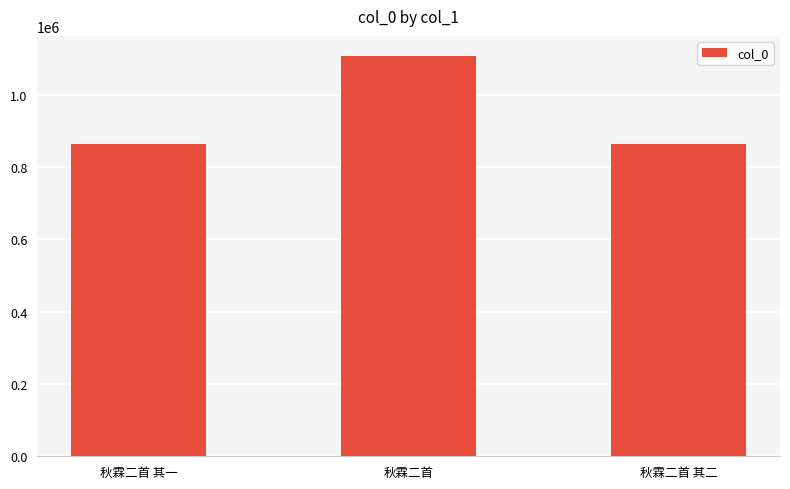

What is the approximate value at 秋霖二首 其一?

863838